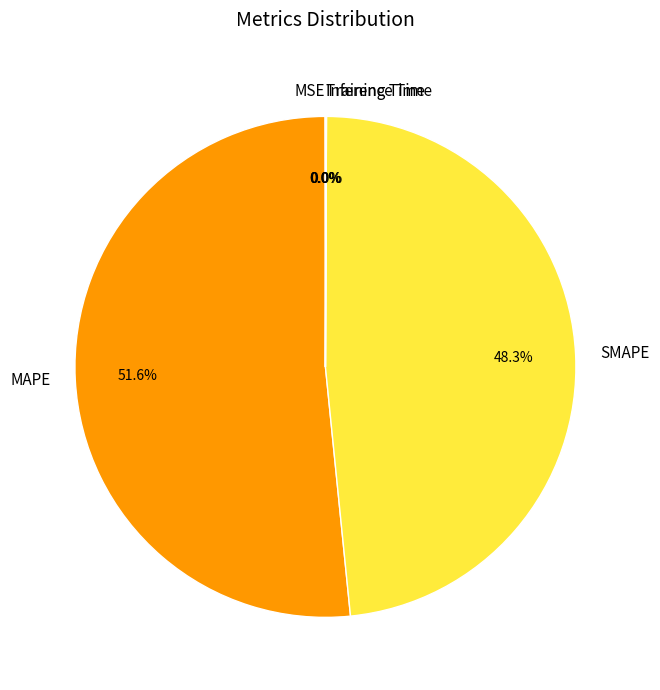

What is the largest slice in the pie chart?

MAPE